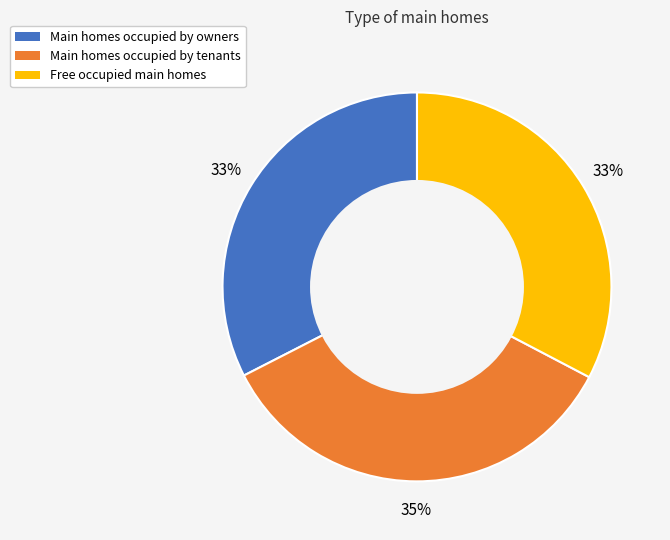

Does any single category account for the majority?

No